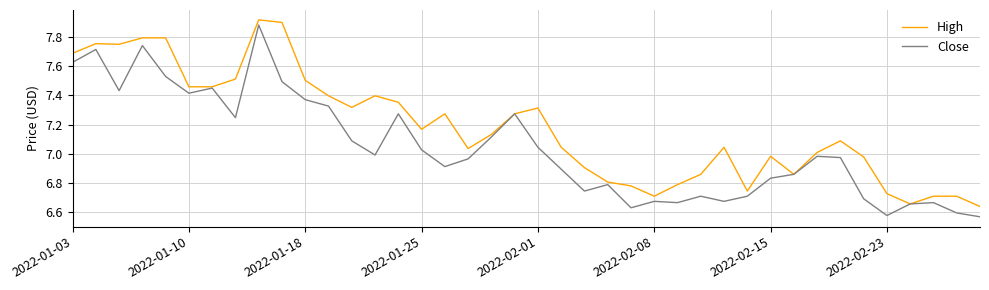

Which series has the largest total across all categories?

High